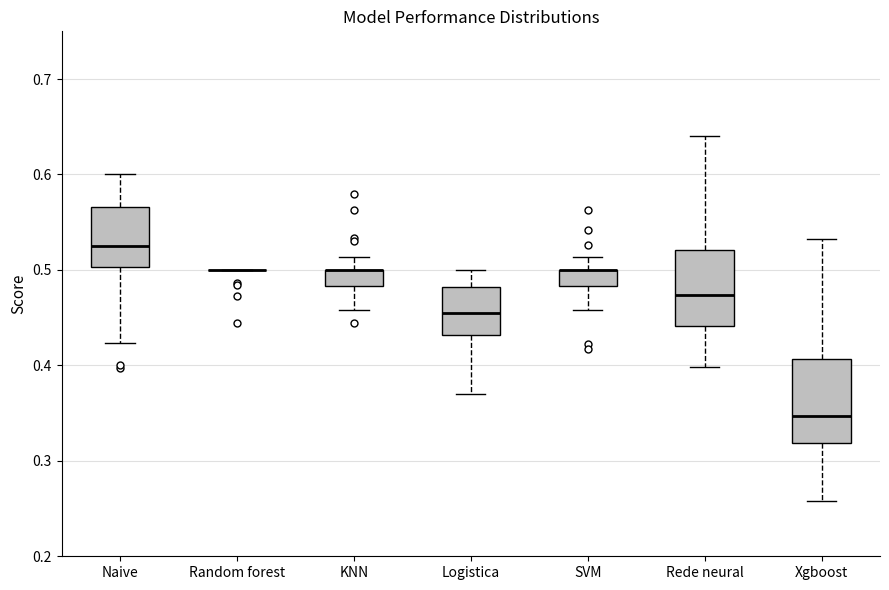

Where is the lower edge of the box for Logistica on the y-axis? The values are not printed on the chart, so give them approximately, as read against the axis.

0.43